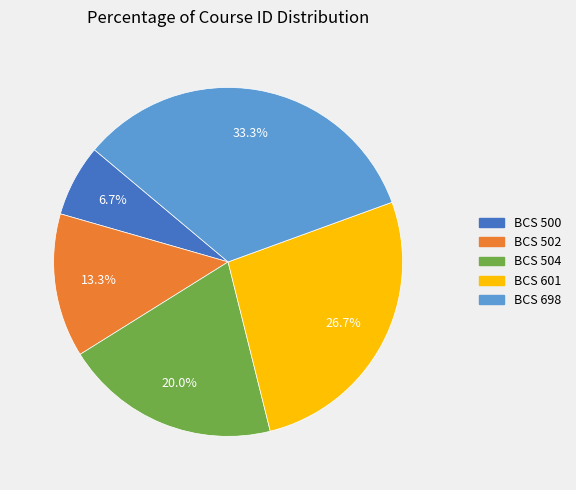

Is there any slice that represents more than half of the pie?

No